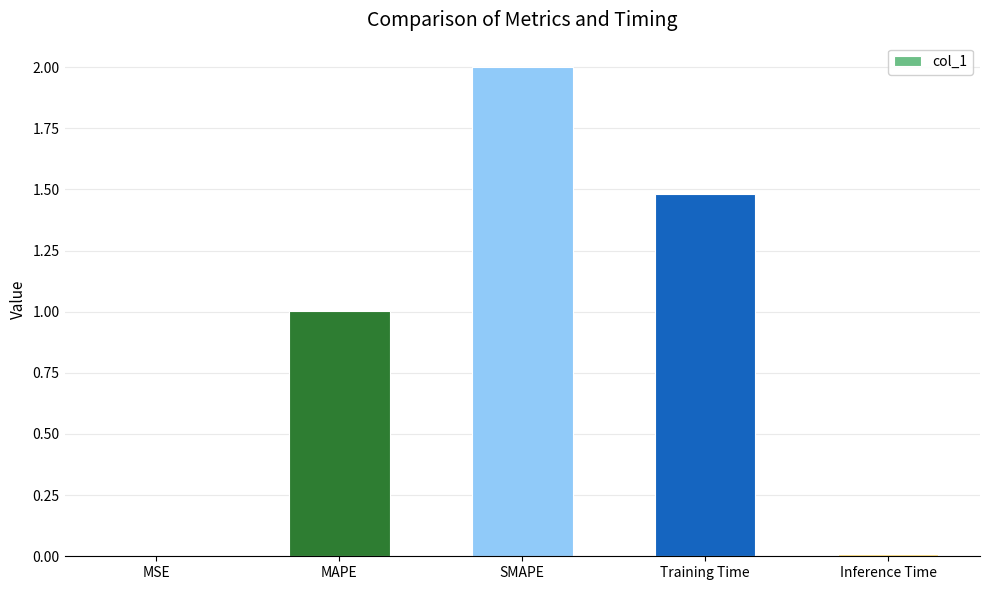

At which category does the chart reach its peak across all series?

SMAPE